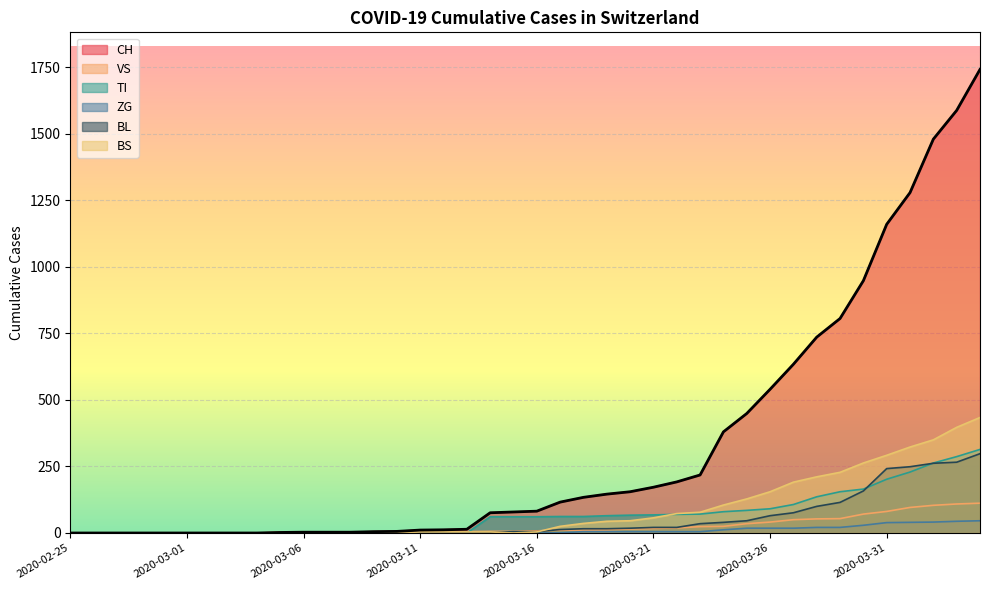

At how many categories does at least one series exceed 1025?

5